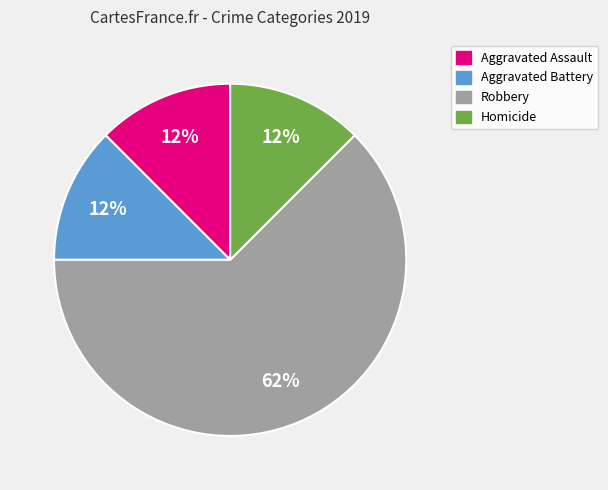

Does any single category account for the majority?

Yes